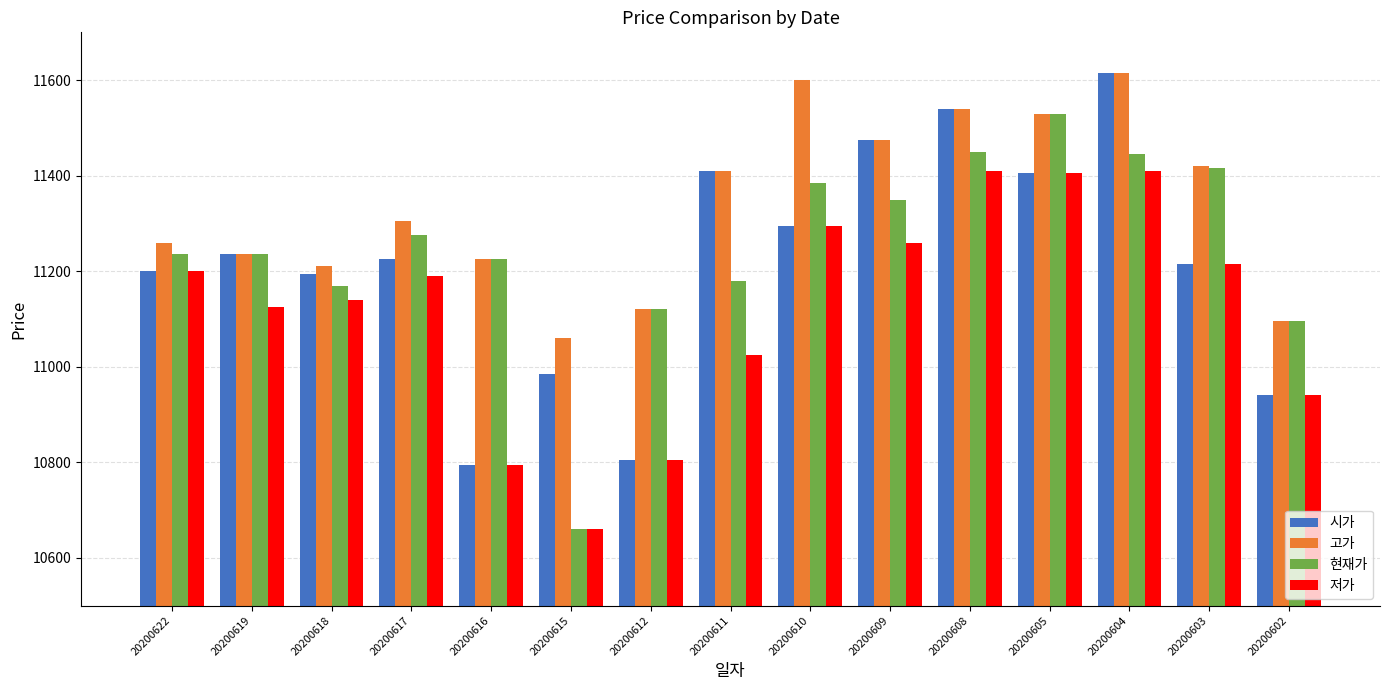

At which label does 고가 reach its minimum?

20200615